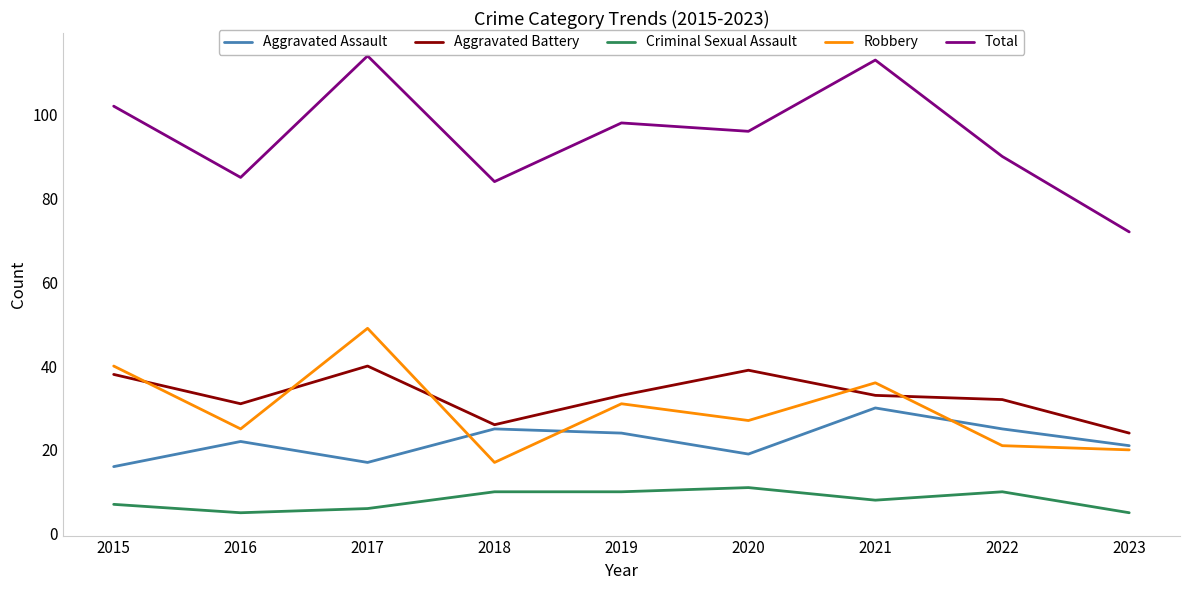

In Total, how many points are higher than both neighbors (excluding endpoints)?

3